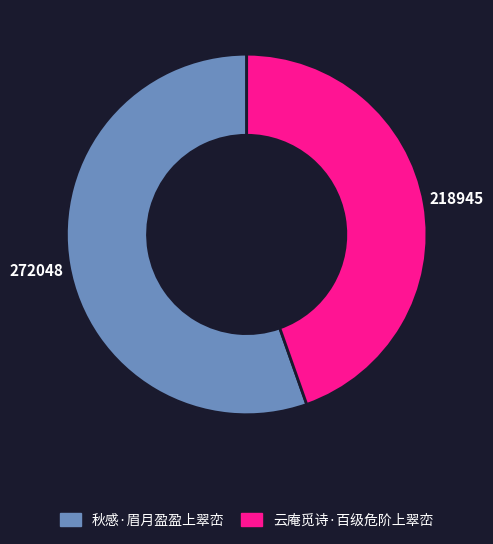

Combined, do 云庵觅诗·百级危阶上翠峦 and 秋感·眉月盈盈上翠峦 account for over 50%?

Yes